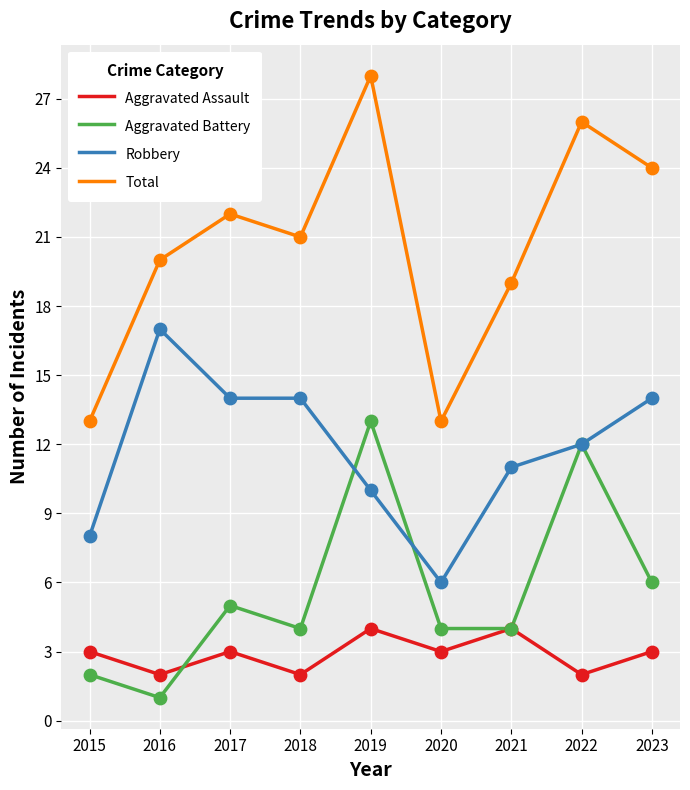

Which series changed the most between 2017 and 2019?

Aggravated Battery